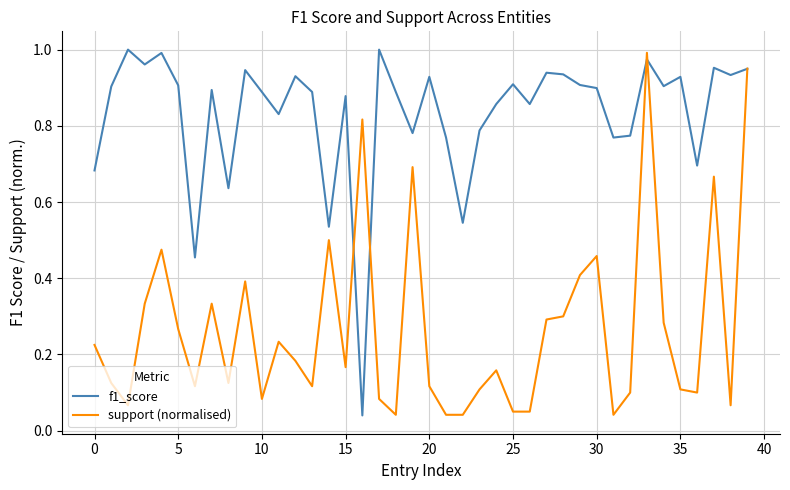

Which series has the largest total across all categories?

f1_score